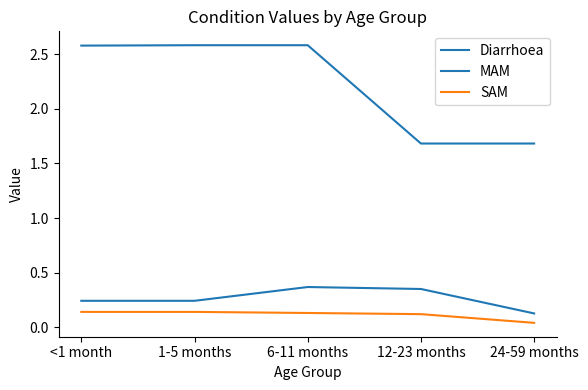

How many lines are shown in the chart?

3